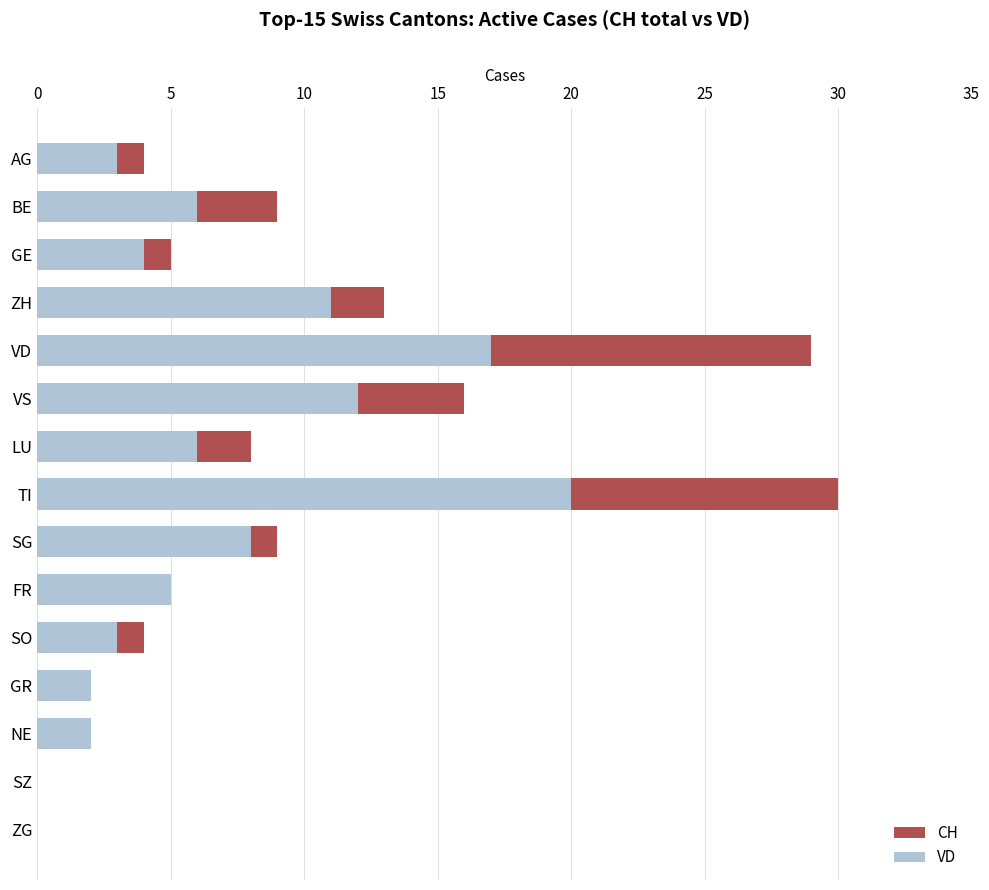

How many data points in VD are above 5?

7